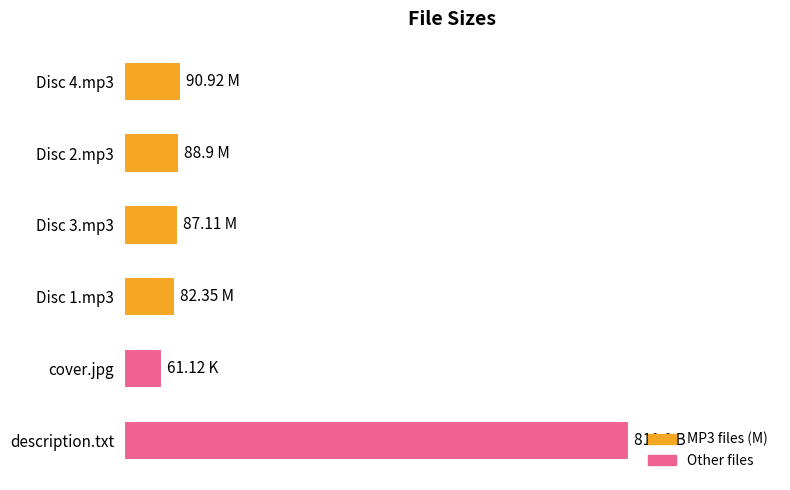

Are the bars horizontal?

Yes